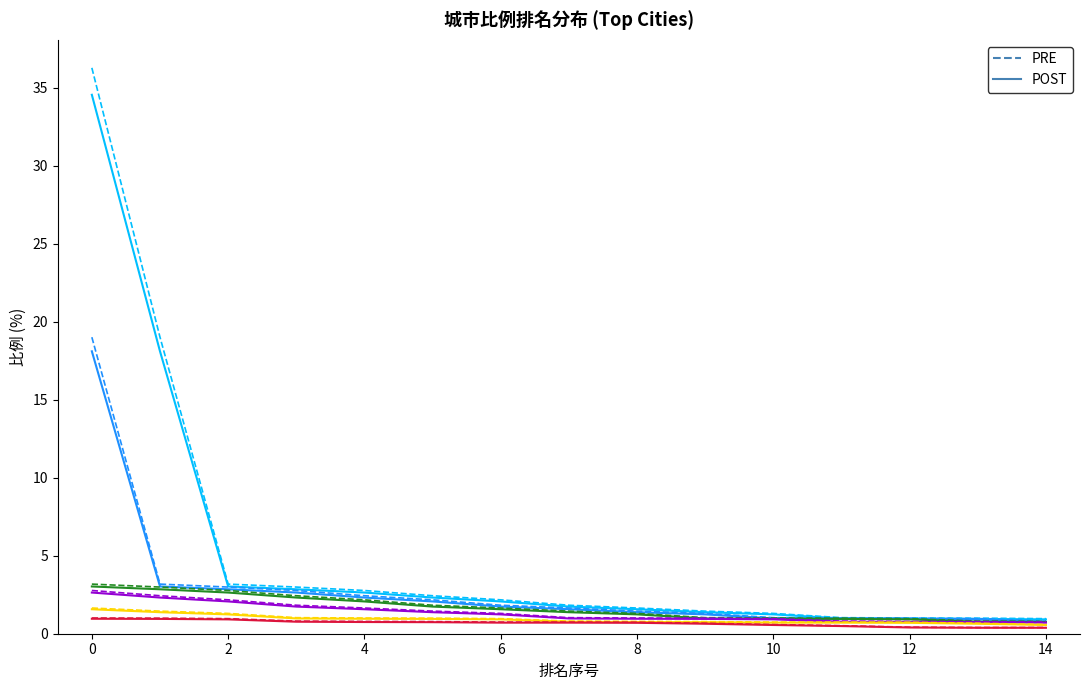

What is the maximum value shown in the chart?

36.3